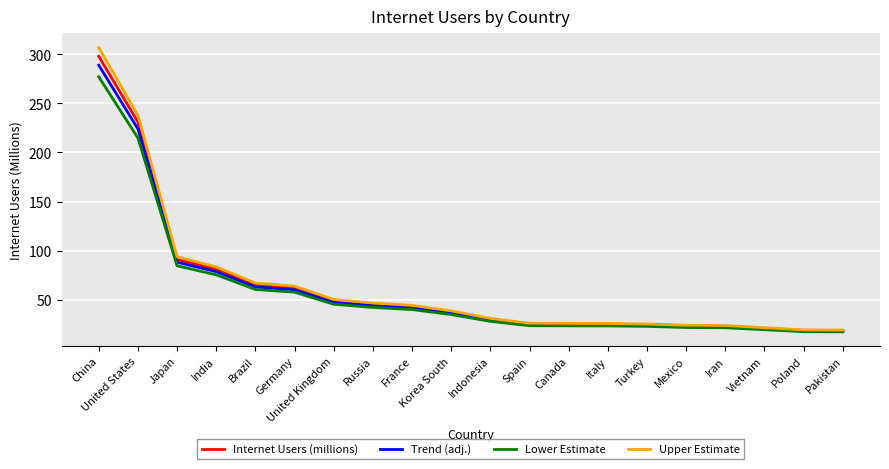

Where is Lower Estimate nearest to the value 147?

Japan